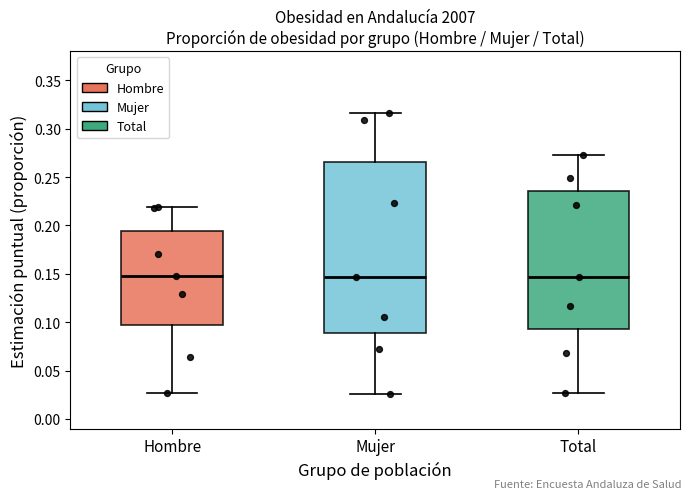

Comparing the boxes themselves (not the whiskers), which one is the tallest?

Mujer